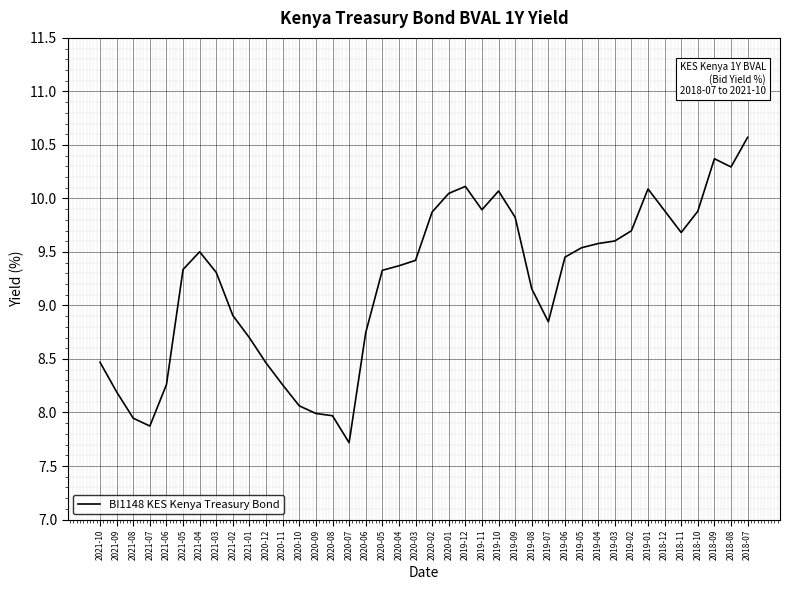

What is the smallest value displayed?

7.7